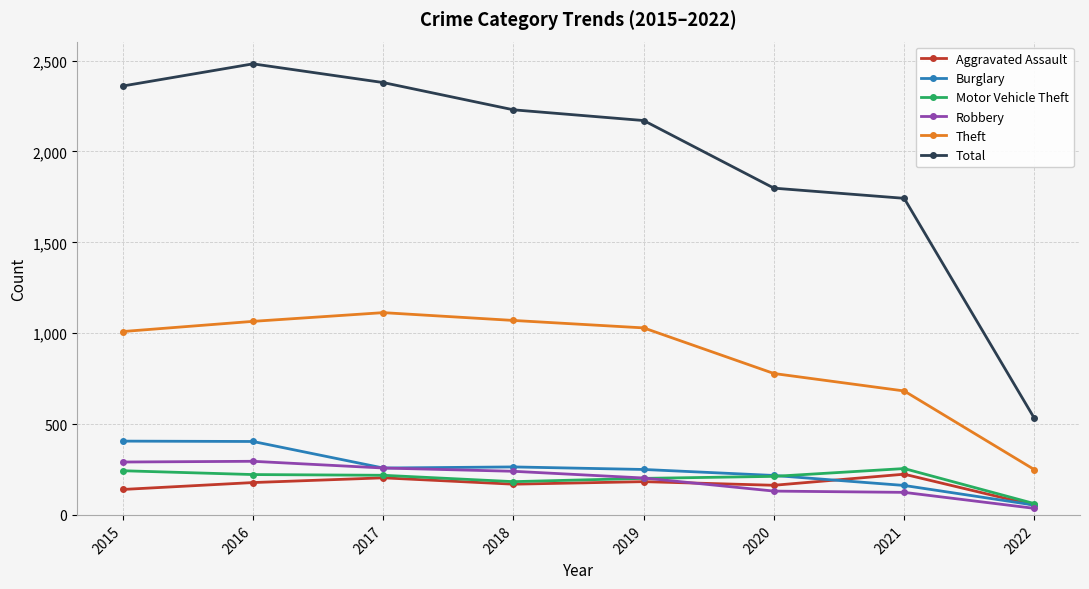

At which category does the chart reach its minimum across all series?

2022